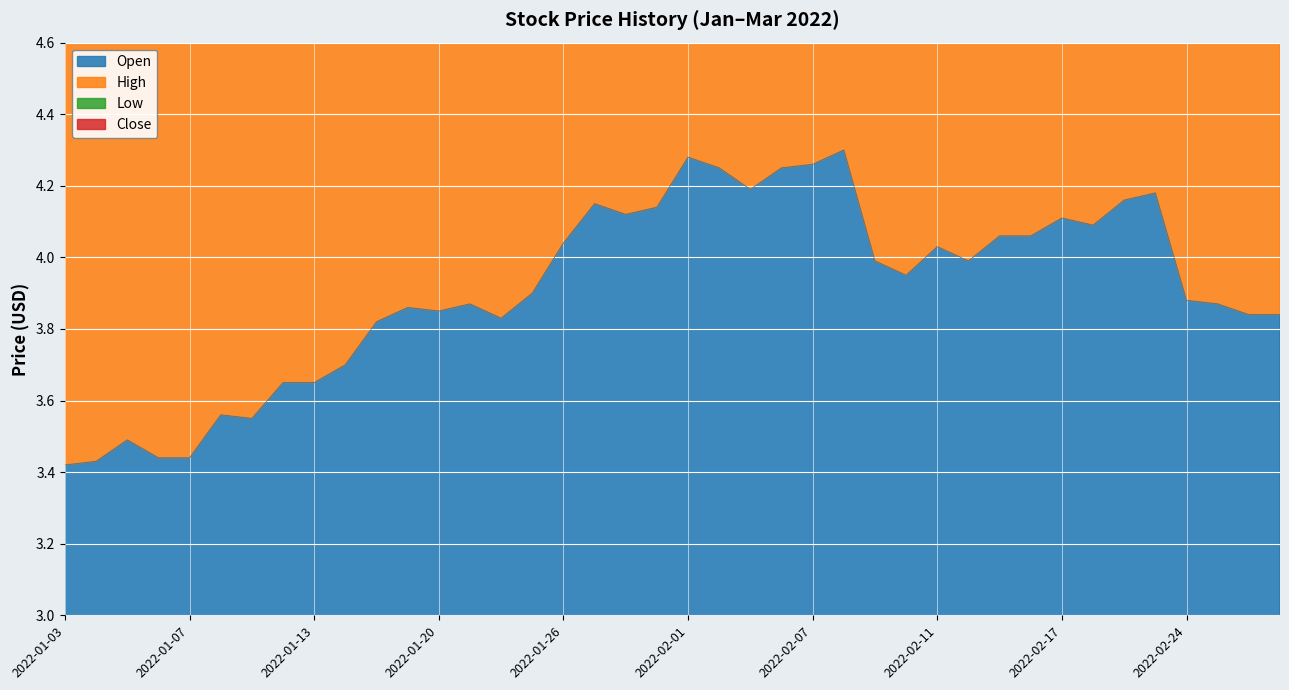

Reading left to right, extract all data points from this chart.

Open: 3.4	3.4	3.5	3.4	3.4	3.6	3.5	3.6	3.6	3.7	3.8	3.9	3.9	3.9	3.8	3.9	4.0	4.2	4.1	4.1	4.3	4.2	4.2	4.2	4.3	4.3	4.0	4.0	4.0	4.0	4.1	4.1	4.1	4.1	4.2	4.2	3.9	3.9	3.8	3.8
High: 13.8	13.8	13.8	13.8	14.0	14.2	14.4	14.6	14.7	14.9	15.2	15.4	15.5	15.4	15.3	15.9	16.2	16.5	16.5	16.9	17.2	16.9	16.9	17.1	17.2	17.2	15.8	15.9	16.1	15.9	16.2	16.4	16.3	16.4	16.5	16.6	15.5	15.6	15.4	15.3
Low: 10.3	10.4	10.4	10.3	10.4	10.7	10.8	10.9	11.0	11.2	11.4	11.6	11.6	11.6	11.5	11.8	12.2	12.4	12.4	12.6	12.9	12.7	12.7	12.8	12.9	12.9	11.9	12.0	12.1	11.9	12.2	12.2	12.3	12.3	12.4	12.5	11.6	11.7	11.5	11.5
Close: 6.9	7.0	7.0	6.9	7.0	7.1	7.2	7.3	7.4	7.5	7.7	7.8	7.8	7.8	7.7	8.0	8.2	8.3	8.3	8.4	8.6	8.5	8.5	8.6	8.6	8.6	8.0	8.0	8.1	8.0	8.1	8.2	8.2	8.2	8.3	8.4	7.8	7.8	7.7	7.7